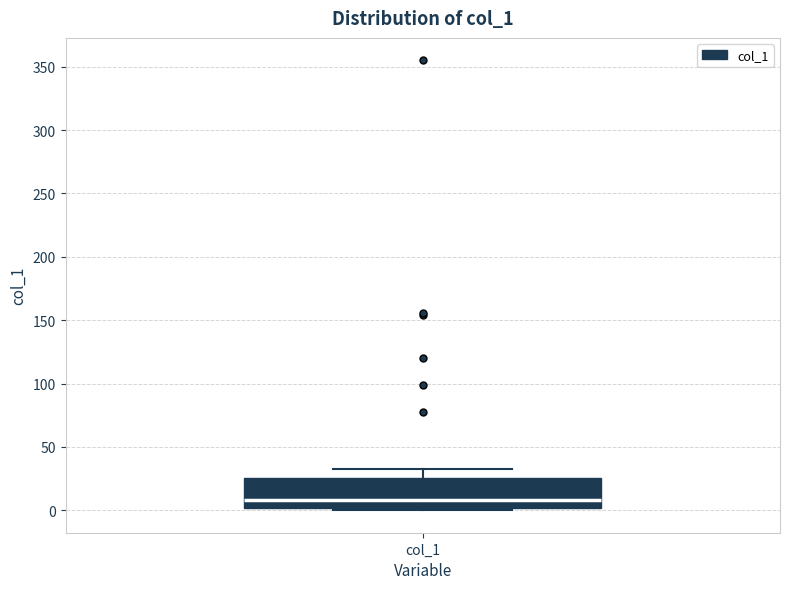

Transcribe this box plot: give where the median line is, the range the box spans, and where the two whiskers end, as read against the y-axis. The values are not printed on the chart, so give them approximately, as read against the axis.

median 10, box 0 to 25, whiskers 0 (just below the box's lower edge) to 35